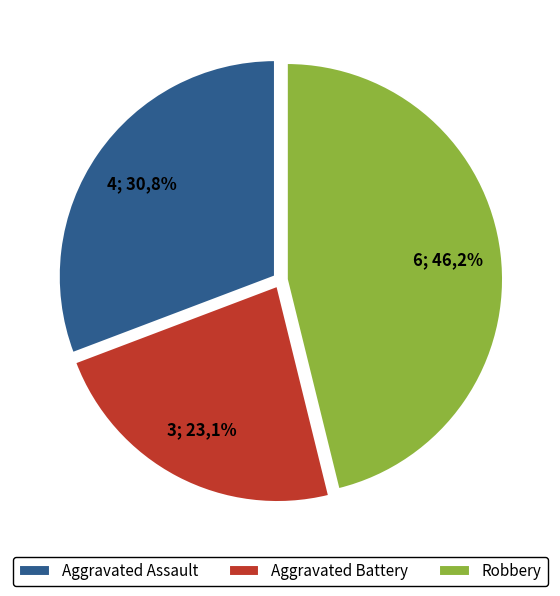

The Aggravated Battery slice represents 35% of the pie. True or false?

False